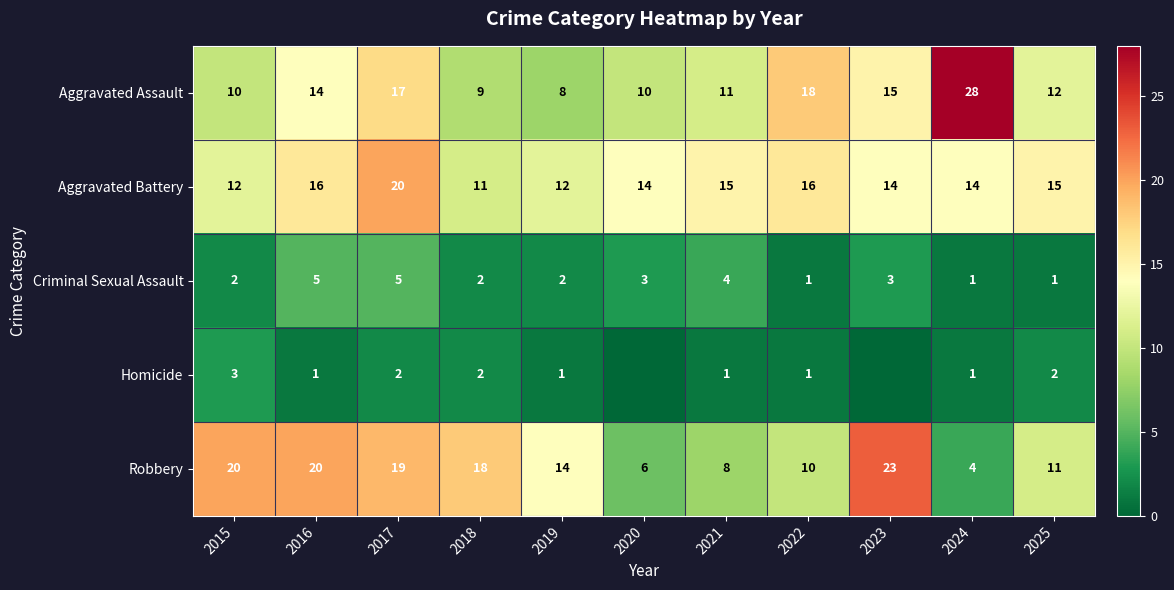

At which category is the sum across all series the highest?

2017